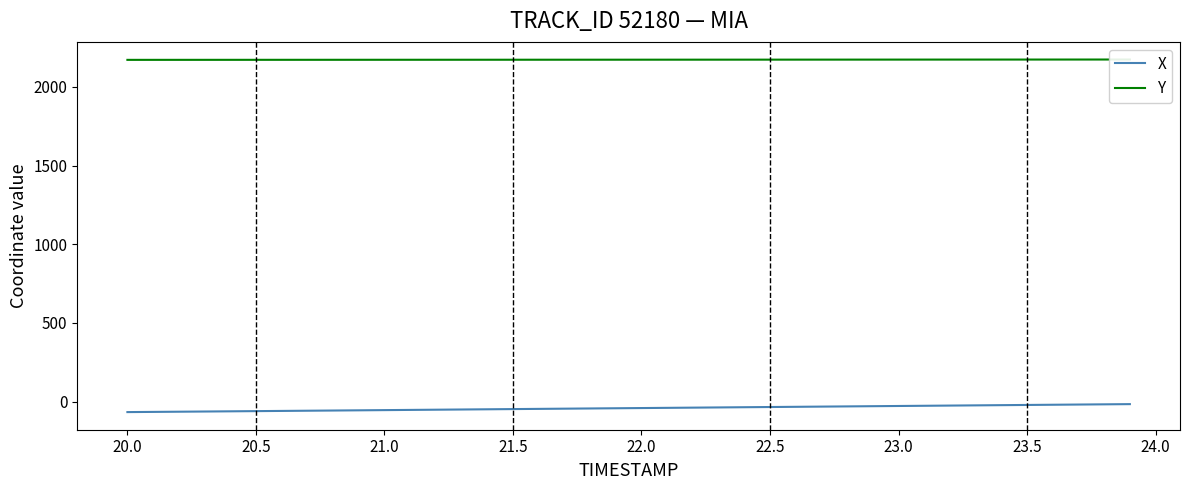

Which series has the largest total across all categories?

Y